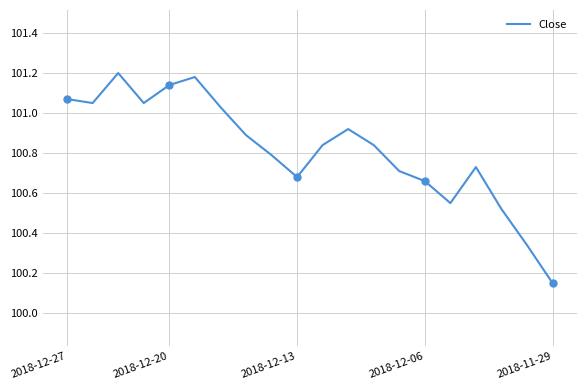

What is the average value?

100.8